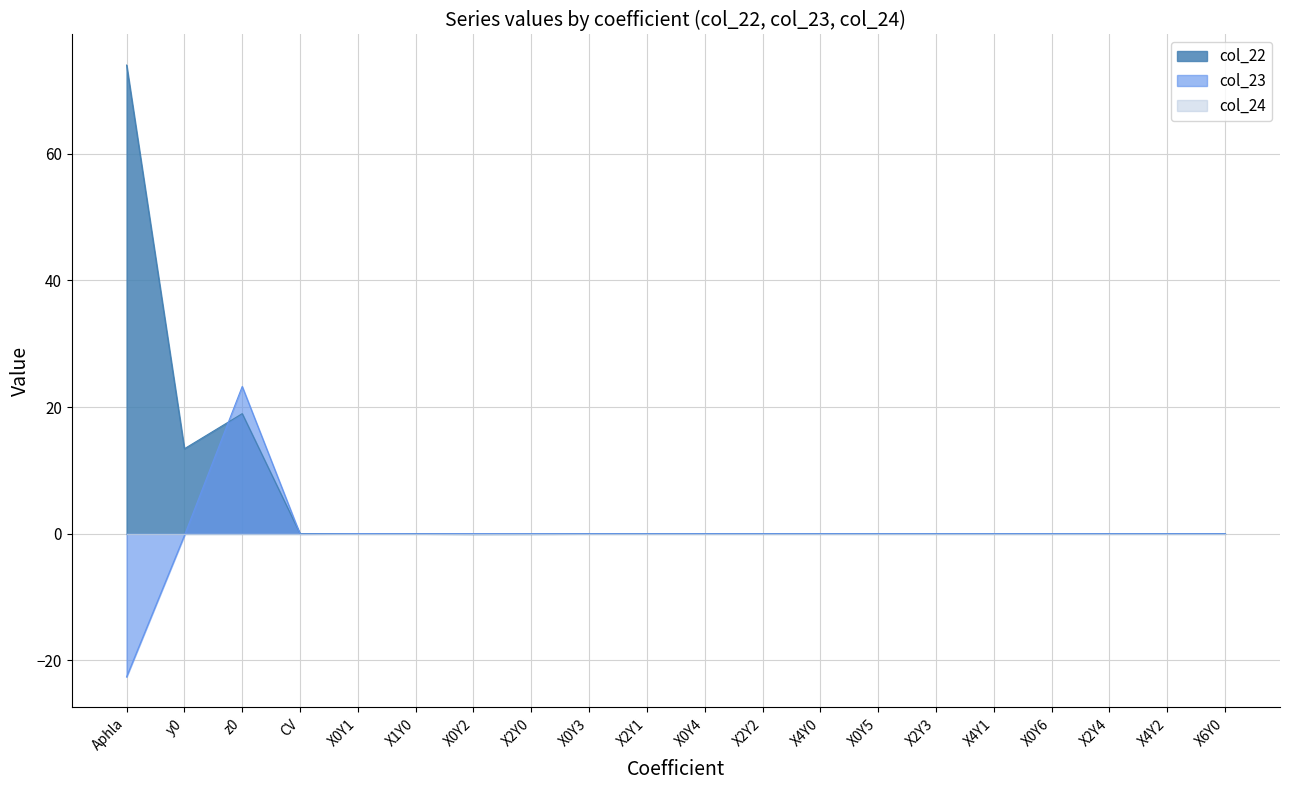

What is the average value of the col_22 series?

5.3